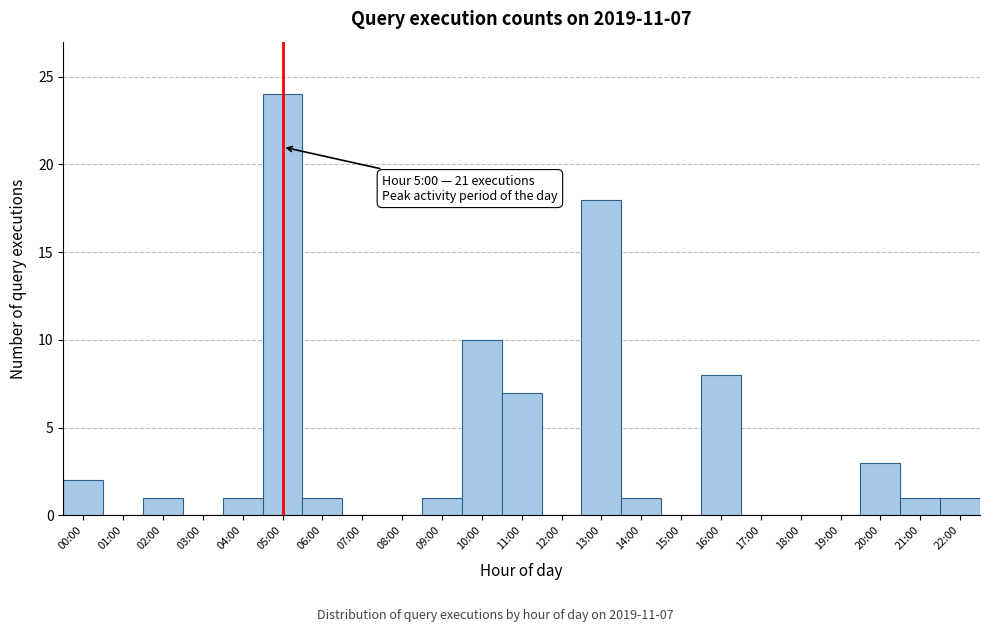

Reading left to right, what are all the values shown in this chart?

00:00=2	01:00=0	02:00=1	03:00=0	04:00=1	05:00=24	06:00=1	07:00=0	08:00=0	09:00=1	10:00=10	11:00=7	12:00=0	13:00=18	14:00=1	15:00=0	16:00=8	17:00=0	18:00=0	19:00=0	20:00=3	21:00=1	22:00=1